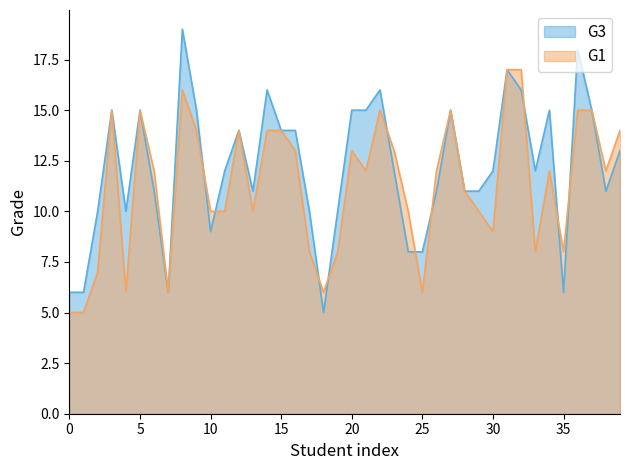

True or false: G1 has more than 0 points higher than both neighbors.

True